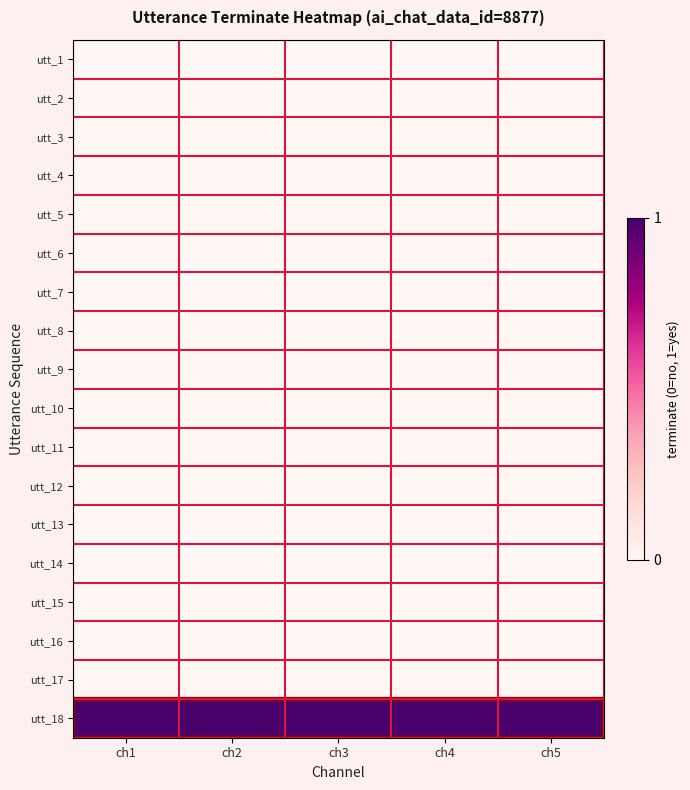

What is the difference between the highest and lowest values at ch2?

1